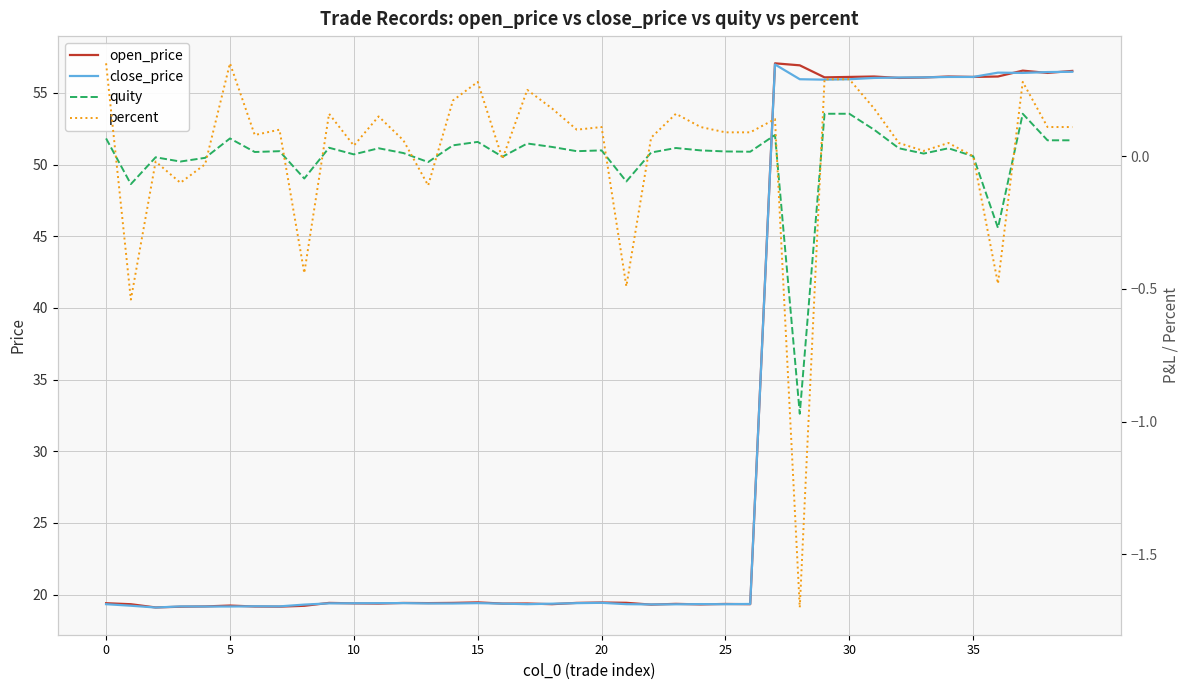

The value of open_price at 20 is 19.4. True or false?

True